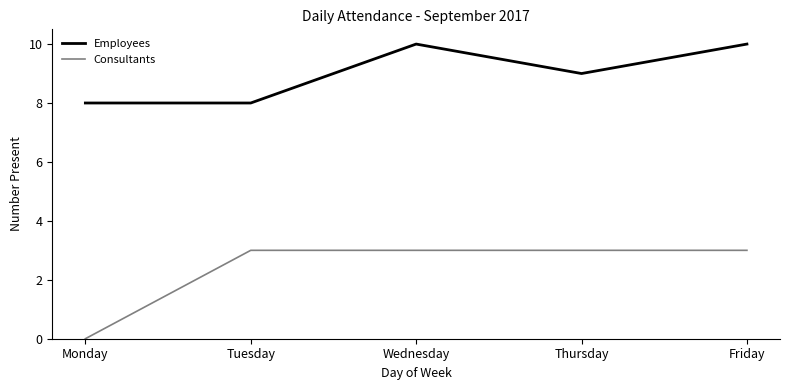

What is the greatest value displayed?

10